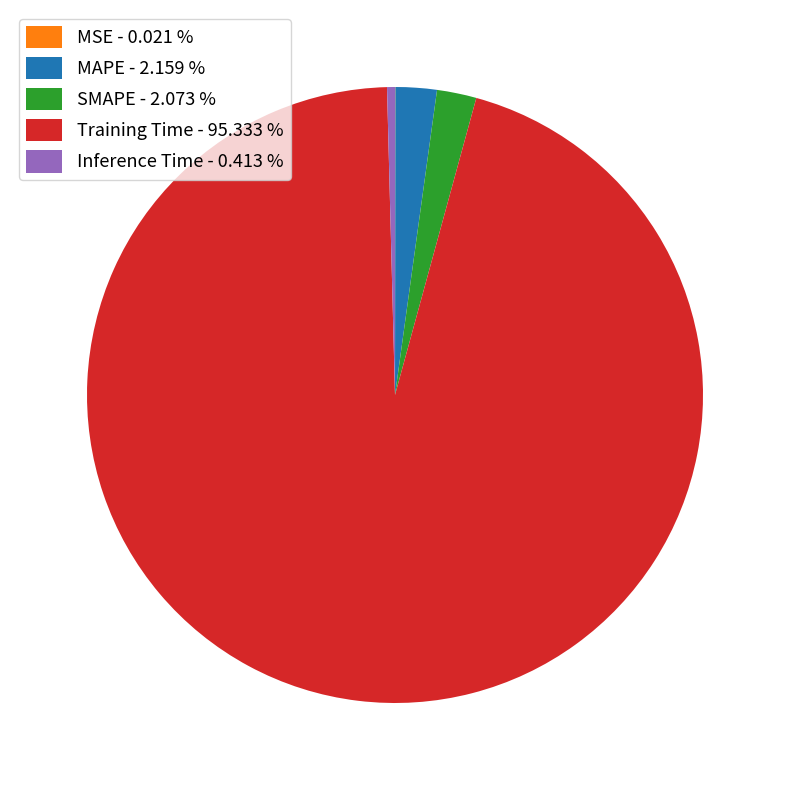

True or false: MAPE accounts for 11% of the total.

False